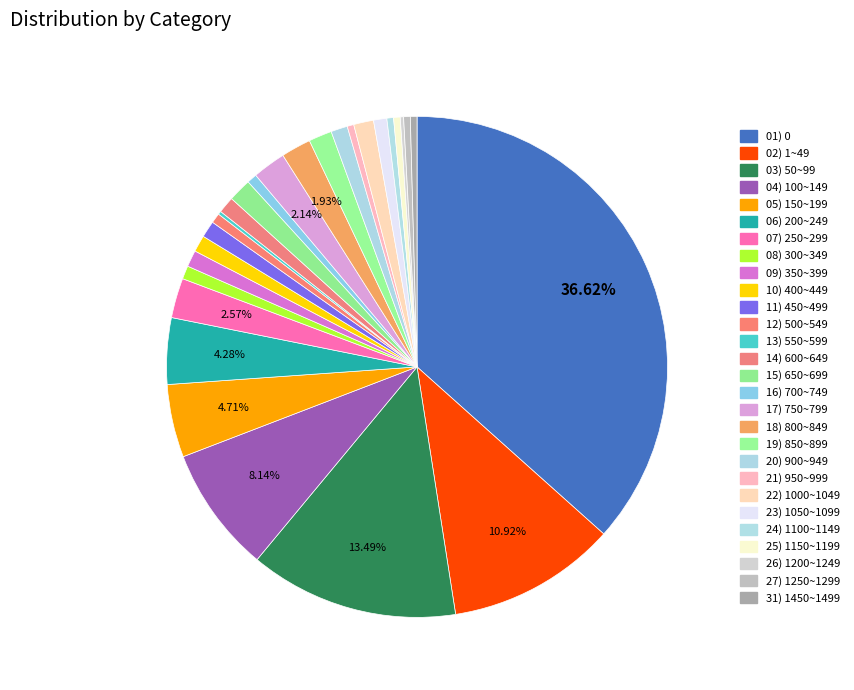

How many slices are in this pie chart?

28